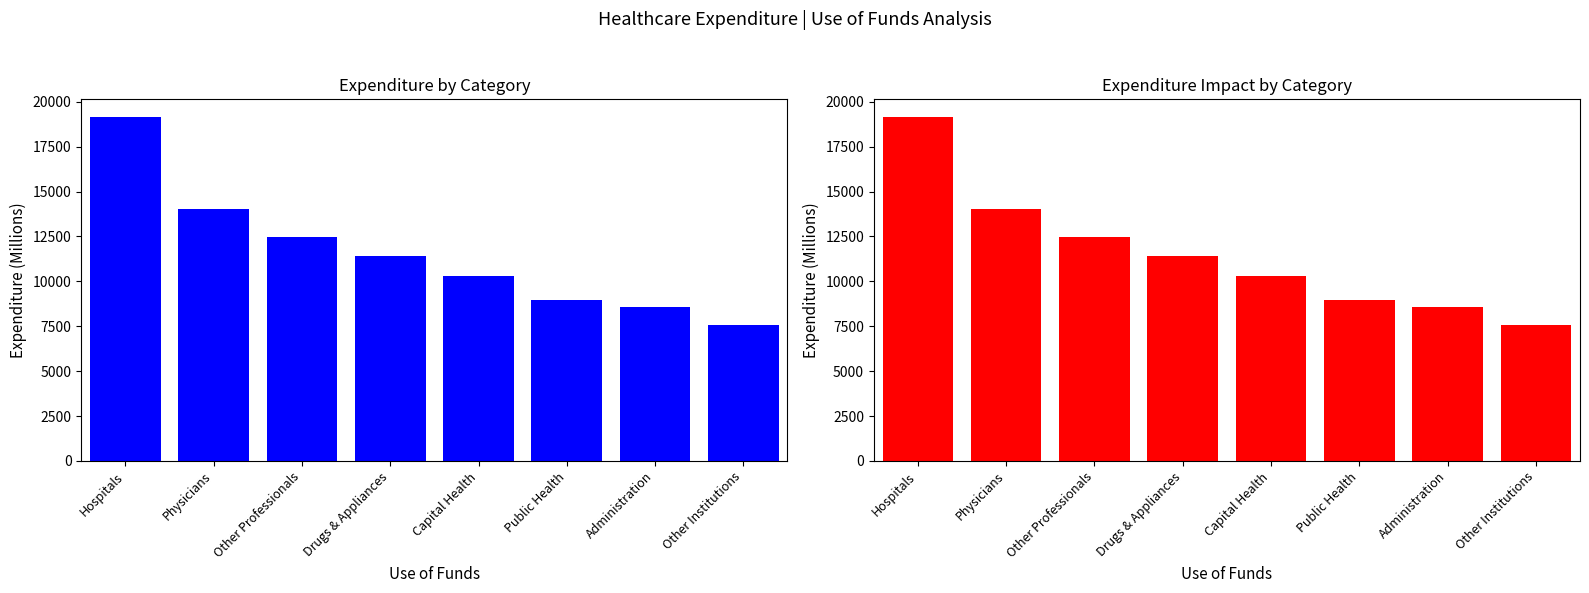

Between Physicians and Capital Health, which is larger?

Physicians